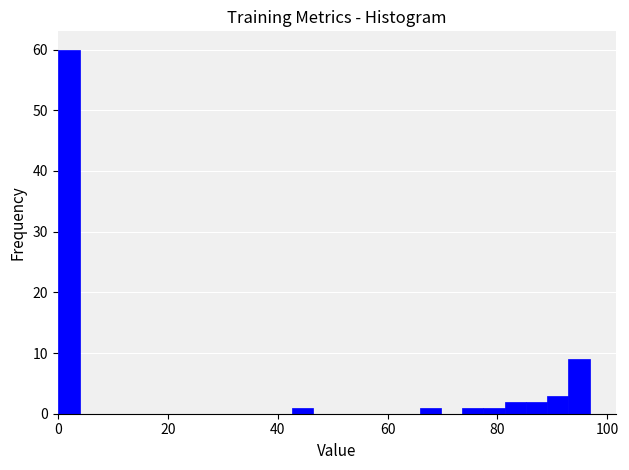

Around what value on the x-axis is the tallest bar? Give the approximate position of its centre, as read against the axis.

2